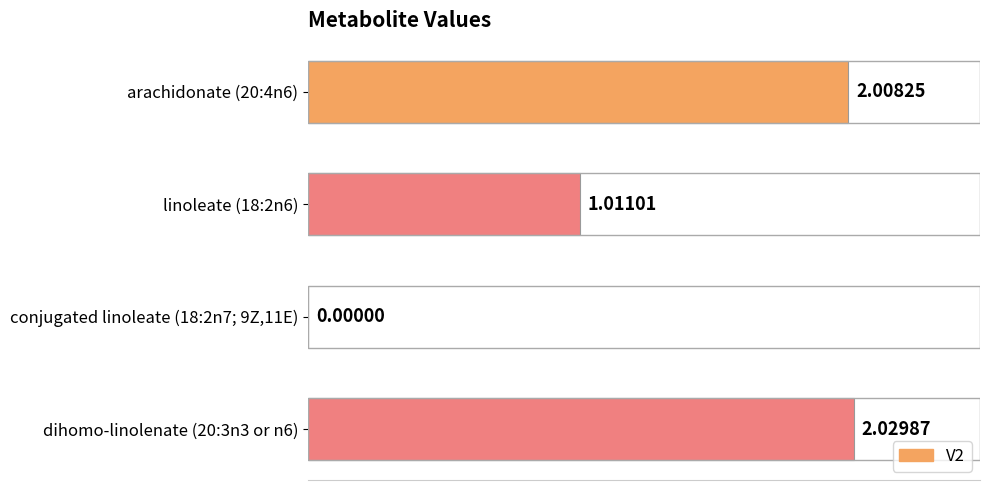

How many values exceed 2?

2